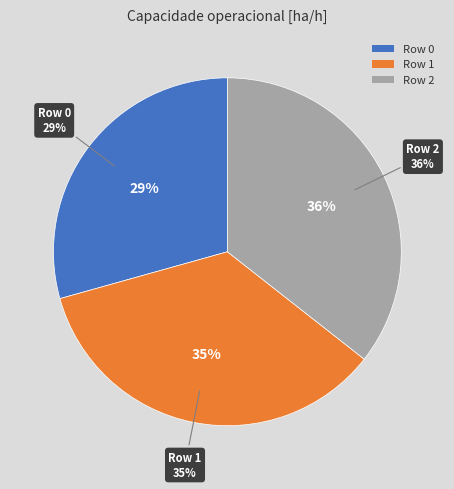

Is Row 1 the majority of the pie?

No